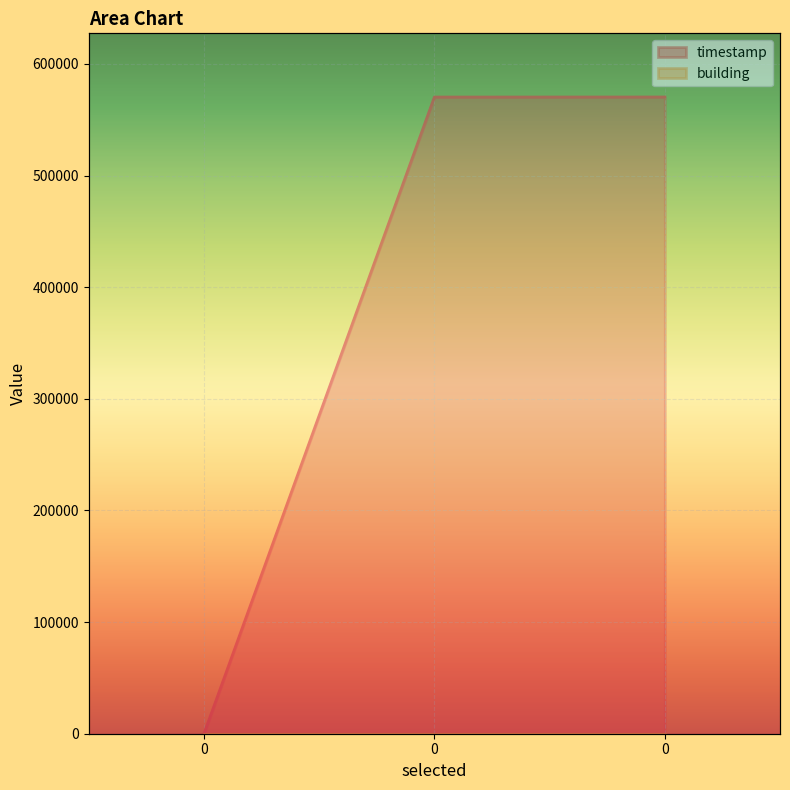

True or false: the data shows 0.0 at 0.

True